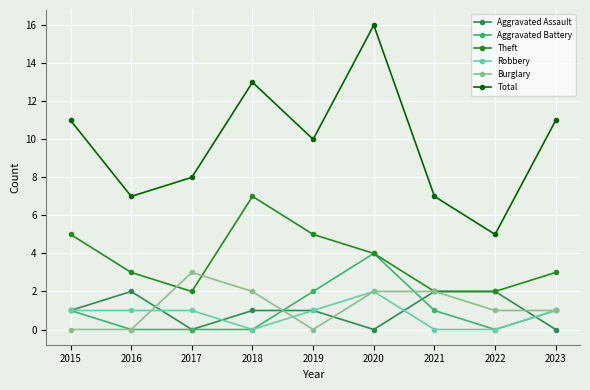

Where does the Theft series first go above 3?

2015